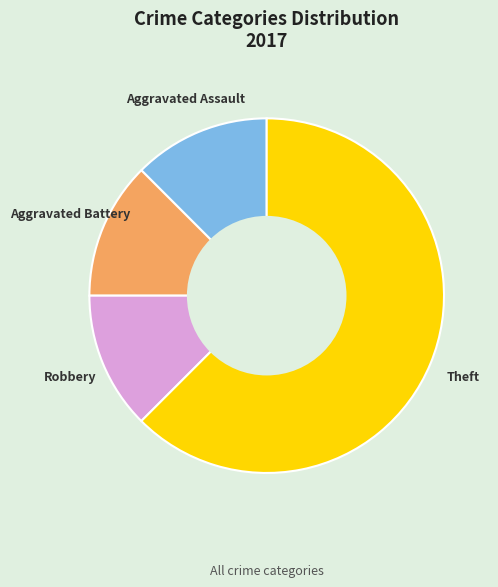

What is the majority slice?

Theft